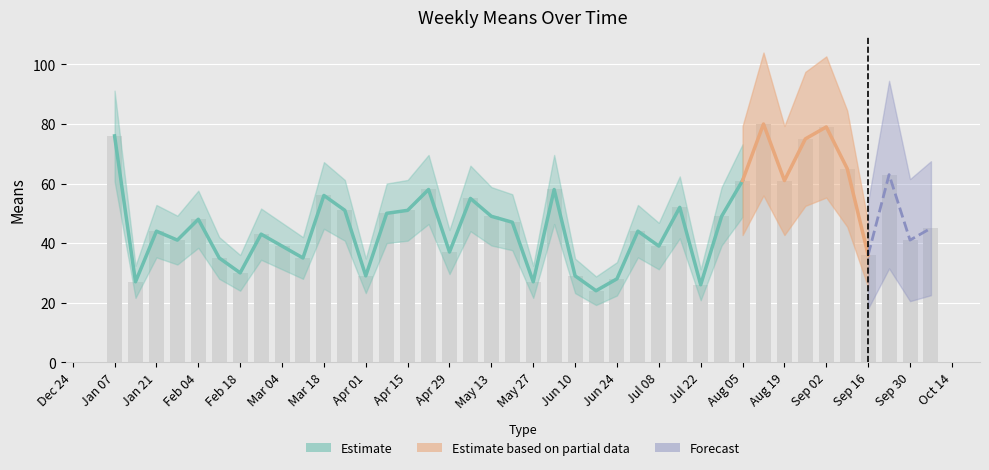

List the labels in order of value, largest first.

2018-08-12, 2018-09-02, 2018-01-07, 2018-08-26, 2018-09-09, 2018-09-23, 2018-08-05, 2018-08-19, 2018-04-22, 2018-06-03, 2018-03-18, 2018-05-06, 2018-07-15, 2018-03-25, 2018-04-15, 2018-04-08, 2018-05-13, 2018-07-29, 2018-02-04, 2018-05-20, 2018-10-07, 2018-01-21, 2018-07-01, 2018-02-25, 2018-01-28, 2018-09-30, 2018-03-04, 2018-07-08, 2018-04-29, 2018-09-16, 2018-02-11, 2018-03-11, 2018-02-18, 2018-04-01, 2018-06-10, 2018-06-24, 2018-01-14, 2018-05-27, 2018-07-22, 2018-06-17